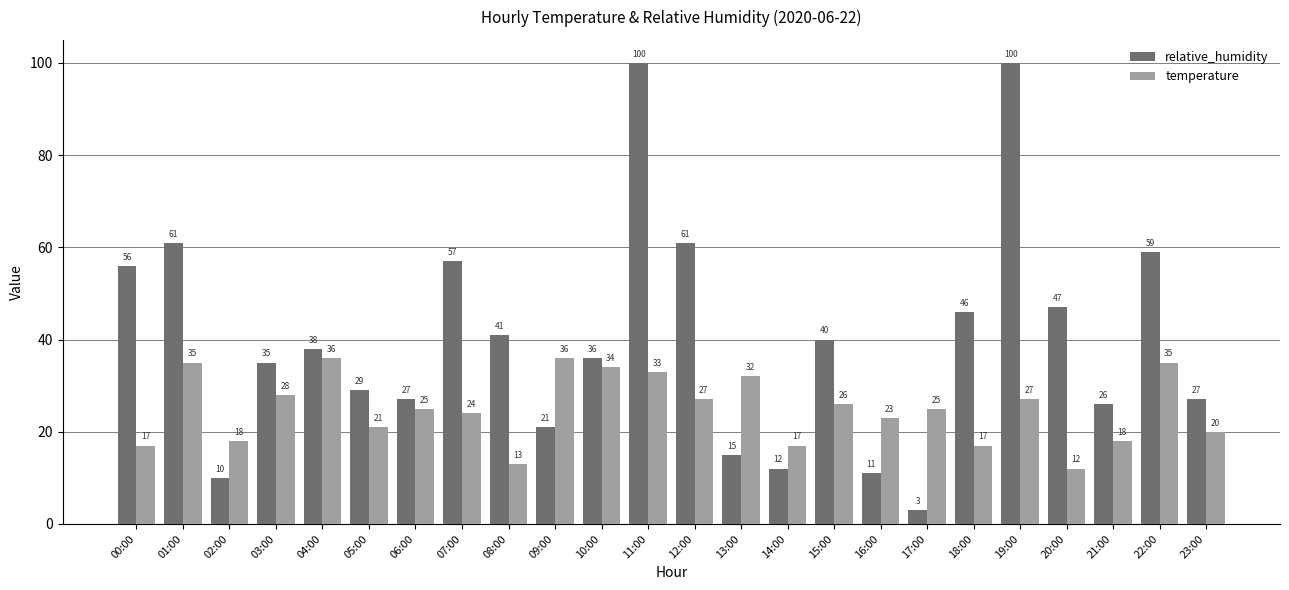

Reading left to right, extract all data points from this chart.

relative_humidity: 56	61	10	35	38	29	27	57	41	21	36	100	61	15	12	40	11	3	46	100	47	26	59	27
temperature: 17	35	18	28	36	21	25	24	13	36	34	33	27	32	17	26	23	25	17	27	12	18	35	20